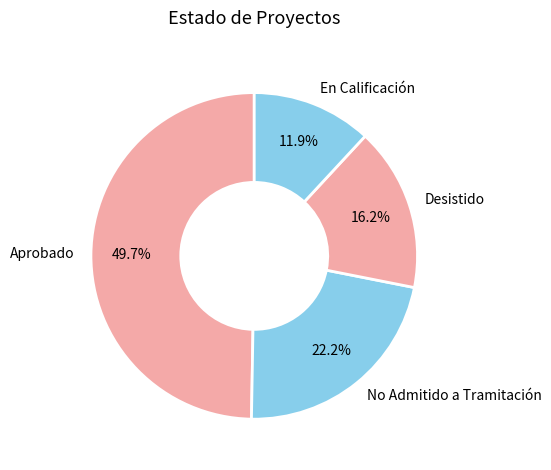

Rank the categories by value from highest to lowest.

Aprobado, No Admitido a Tramitación, Desistido, En Calificación